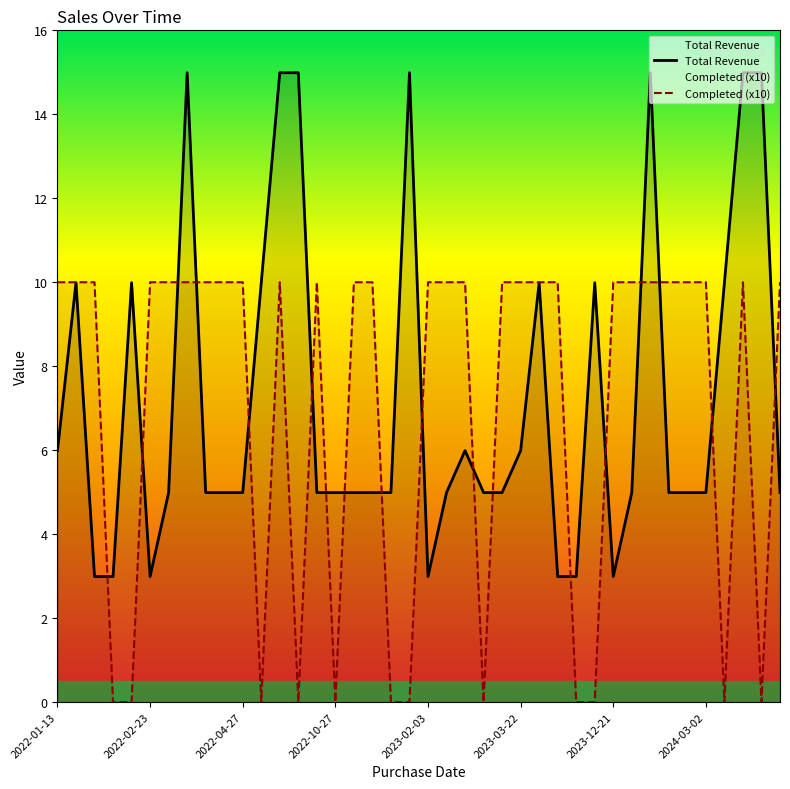

What is the greatest value displayed?

15.0